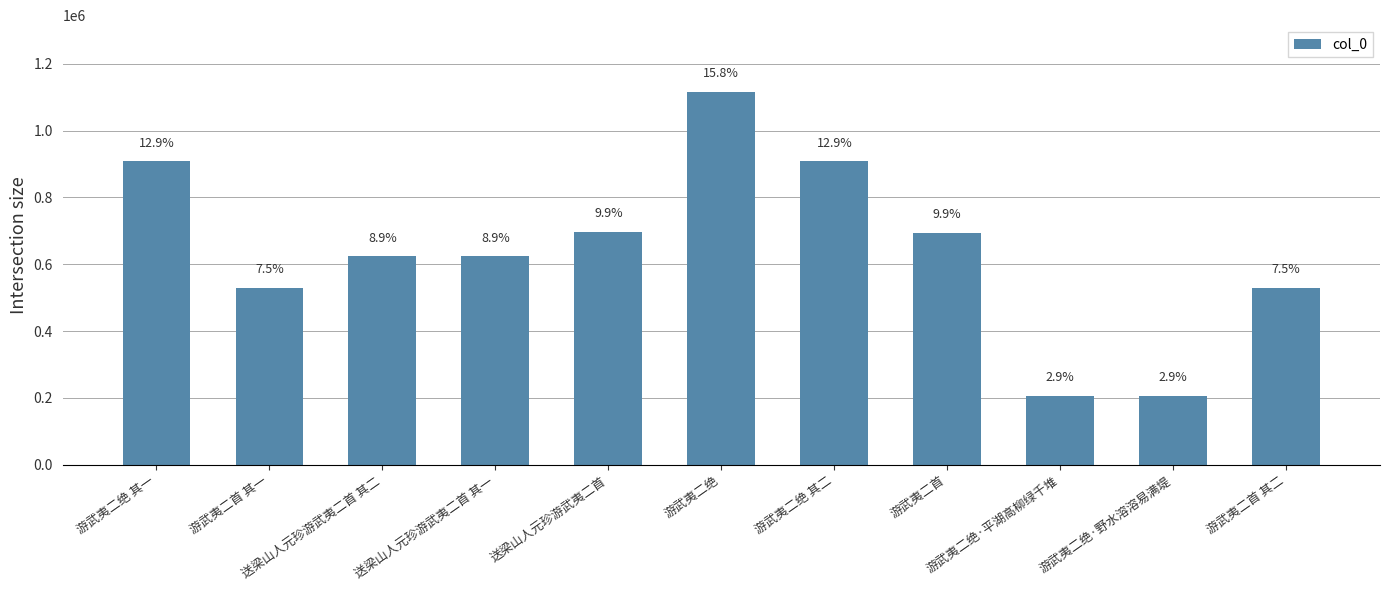

Are the bars horizontal?

No